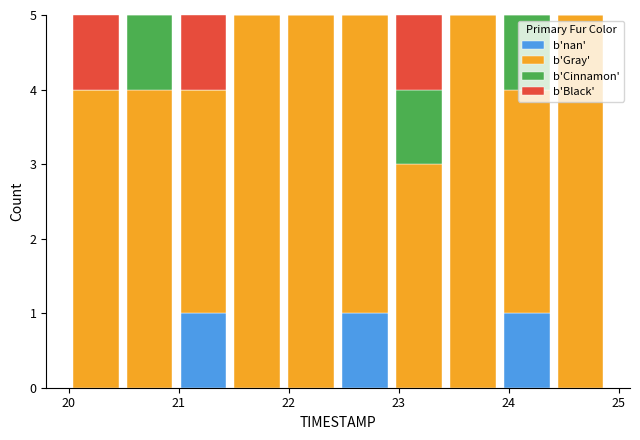

Reading left to right, list every stacked bar in this chart as the range it spans on the x-axis followed by its total height. Neither the bar edges nor the heights are printed on the chart, so give them approximately, as read against the axes.

20.00 to 20.49: 5
20.49 to 20.98: 5
20.98 to 21.47: 5
21.47 to 21.96: 5
21.96 to 22.45: 5
22.45 to 22.94: 5
22.94 to 23.43: 5
23.43 to 23.92: 5
23.92 to 24.41: 5
24.41 to 24.90: 5